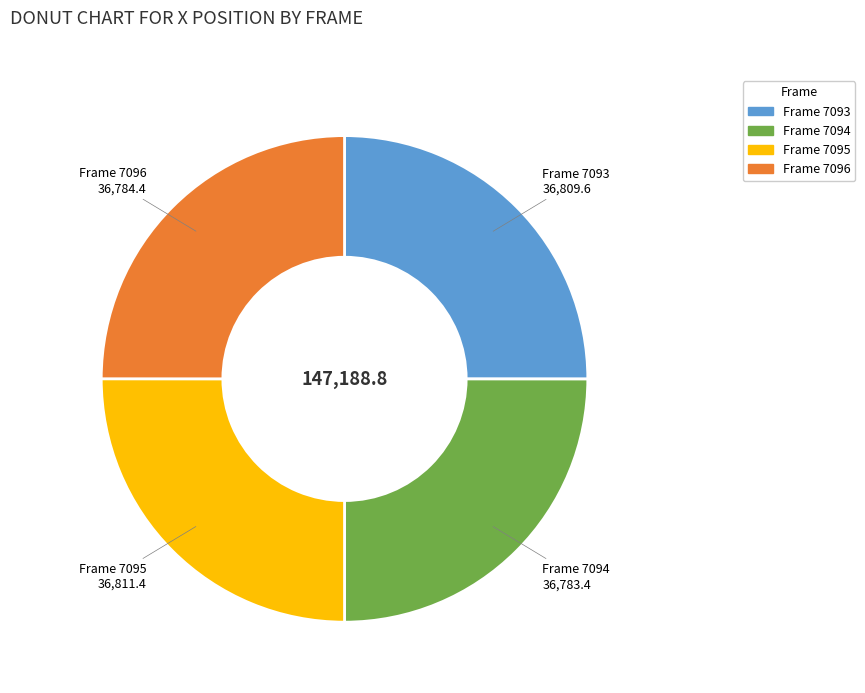

Is there any slice that represents more than half of the pie?

No